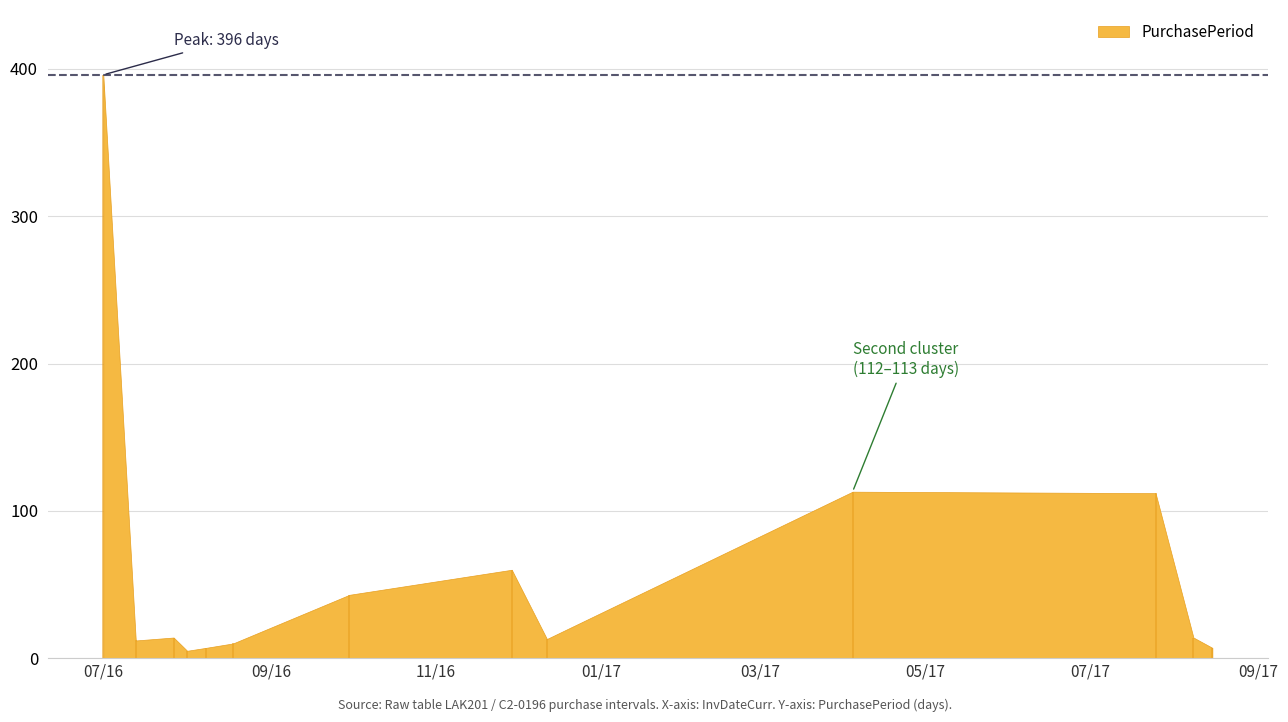

True or false: the data shows 195 at 2017-04-04.

False